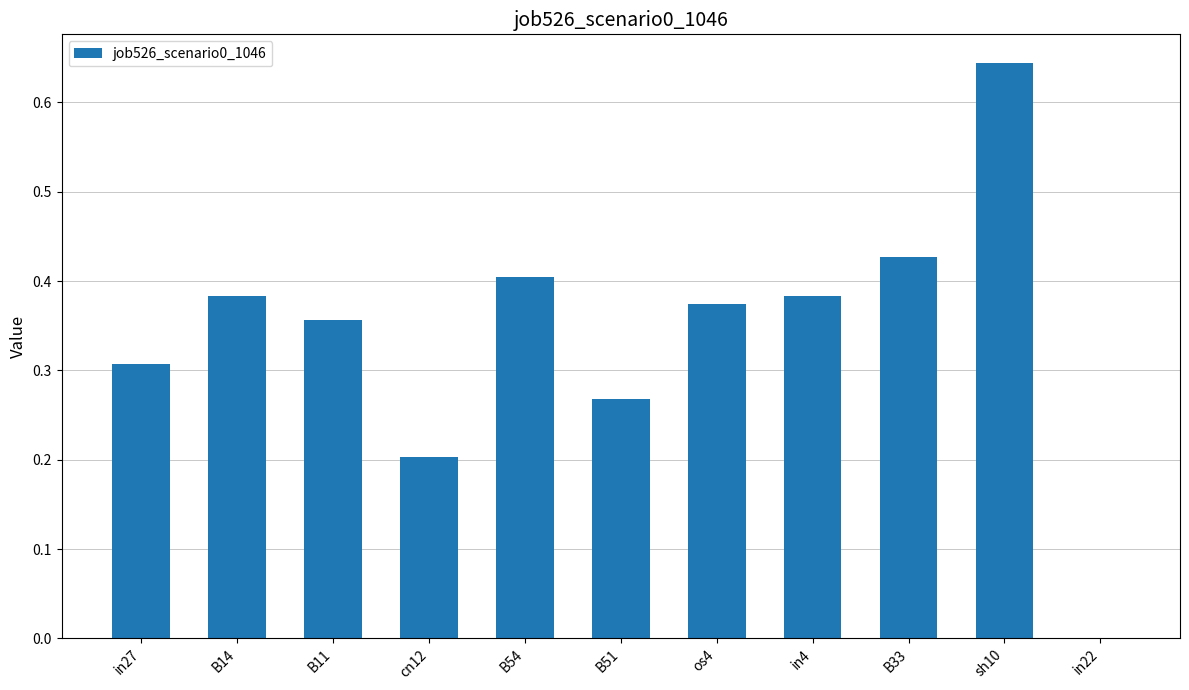

How many values are above zero?

10